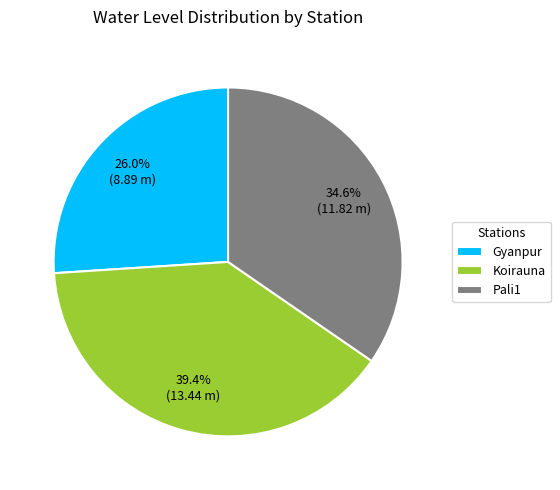

What percentage is the Gyanpur slice, to the nearest percent?

26%